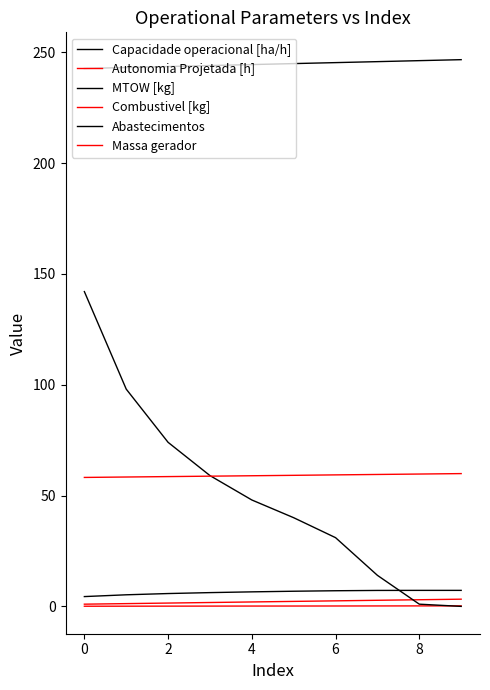

Which label corresponds to the smallest value in the chart?

9